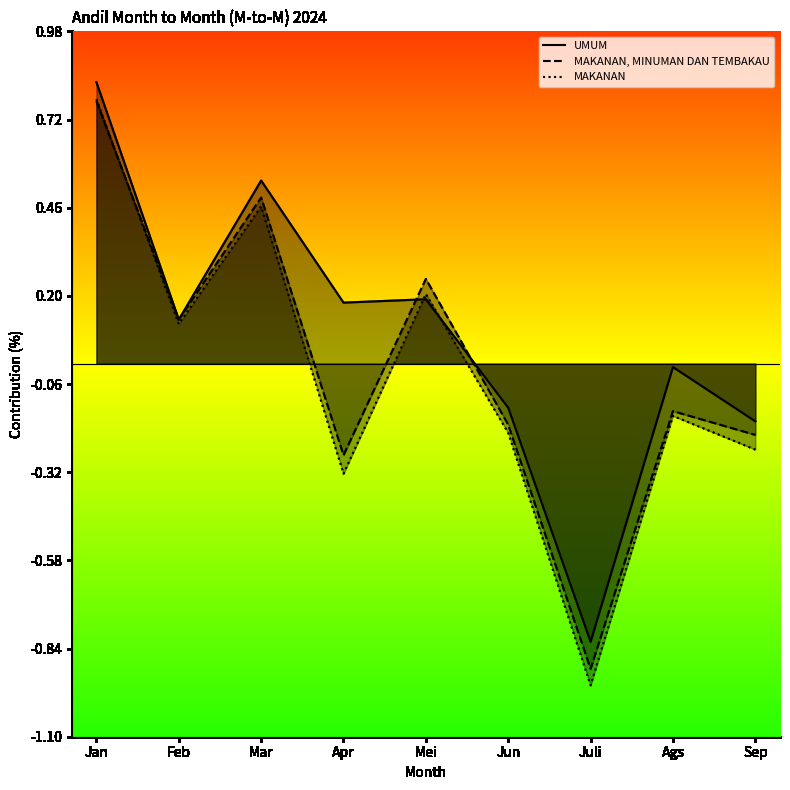

How many interior local peaks does the MAKANAN series have?

3